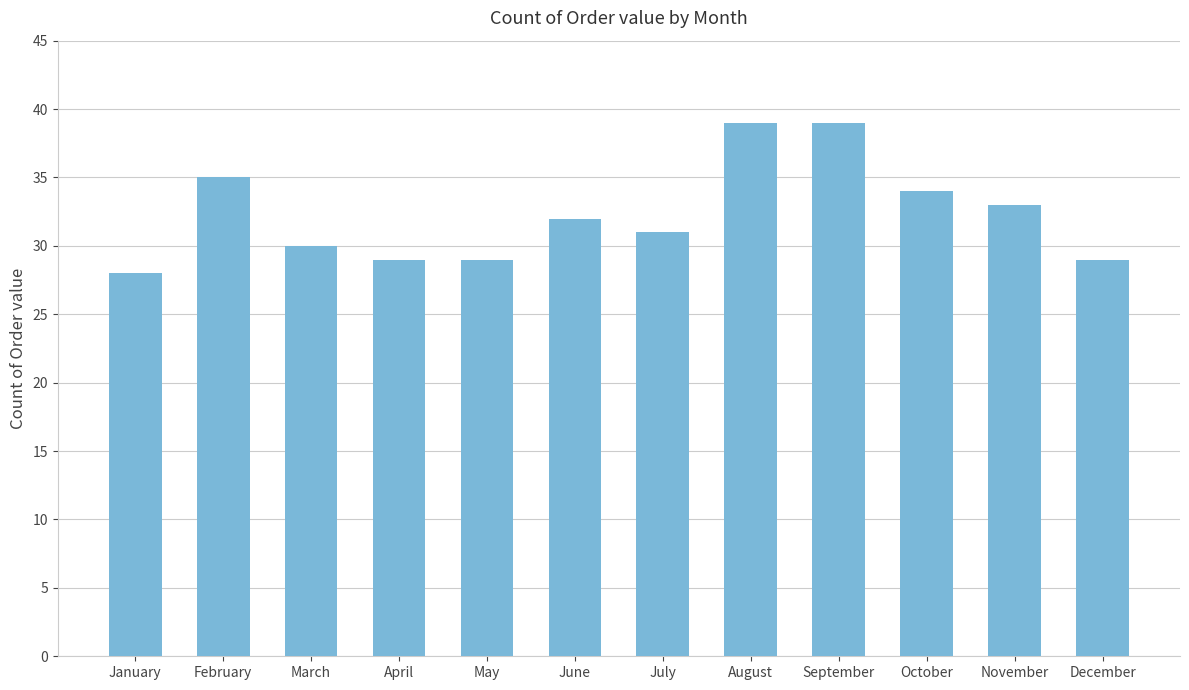

What is the average value?

32